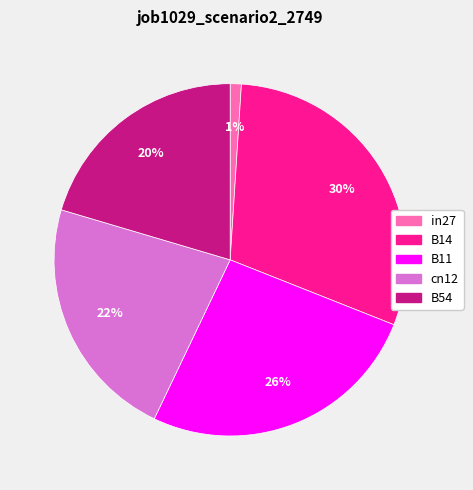

Rank the categories by value from lowest to highest.

in27, B54, cn12, B11, B14